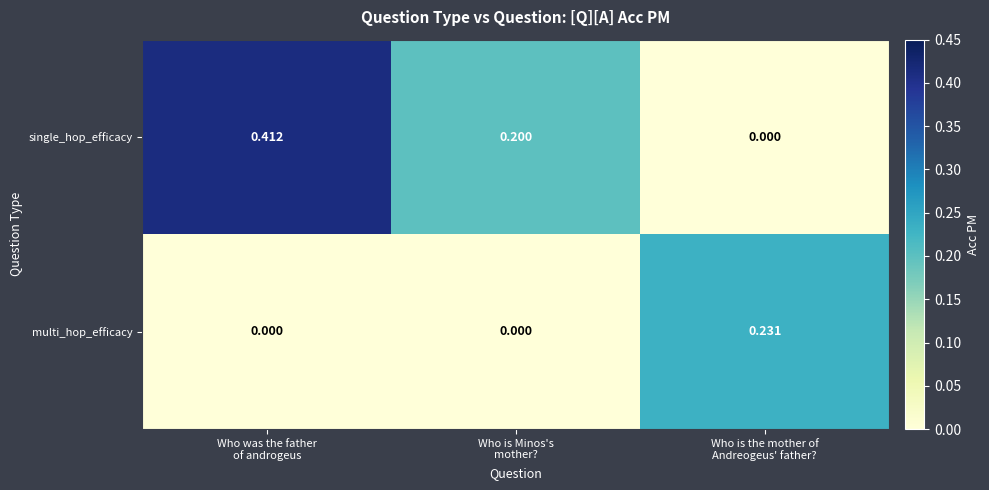

What is the difference between the highest and lowest values at Who is the mother of
Andreogeus' father??

0.2